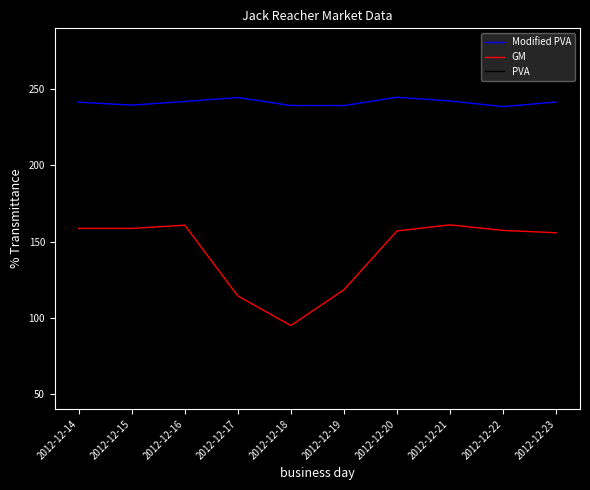

What is the average value of the PVA series?

72.3